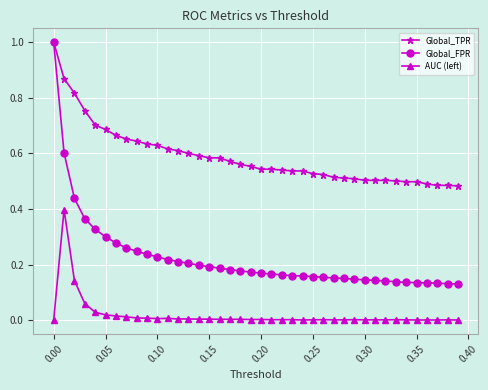

True or false: AUC (left) and Global_TPR intersect in this chart.

False